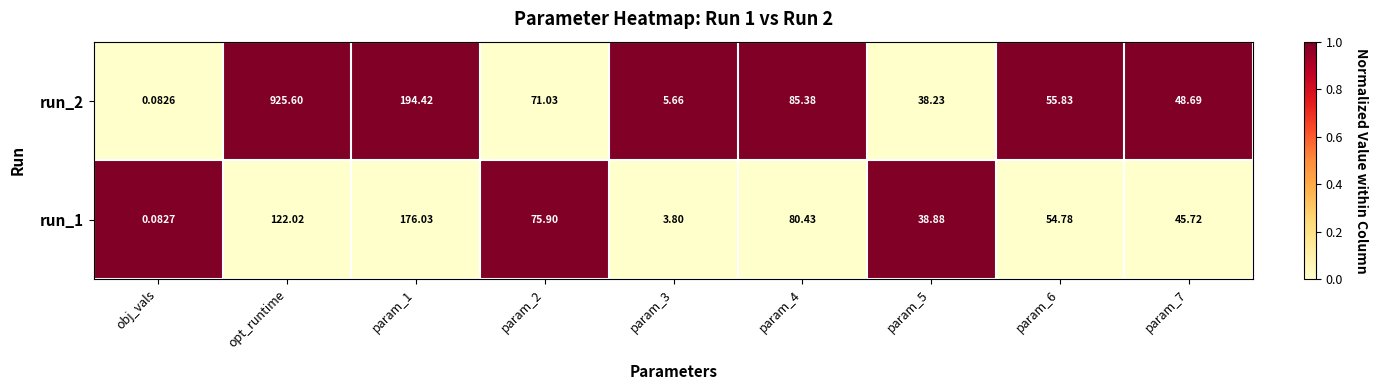

Is the value of run_1 at param_2 greater than the value of run_2 at param_6?

Yes